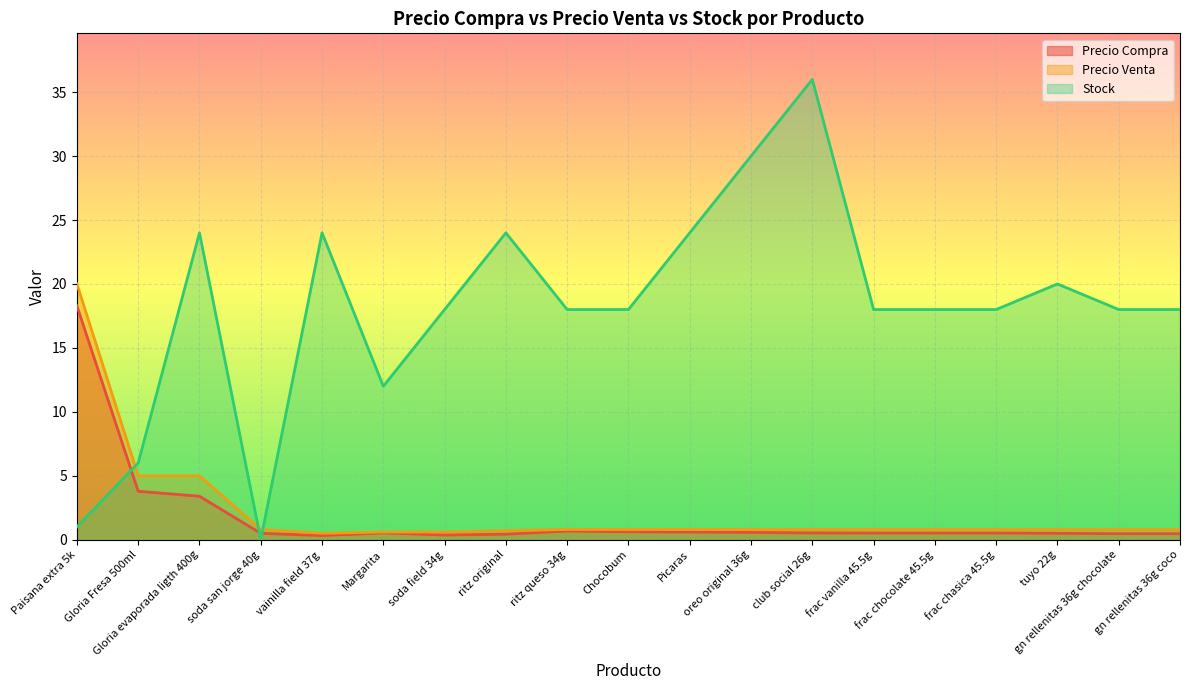

What is the value of the Precio Compra point at the 19th from the left?

0.5